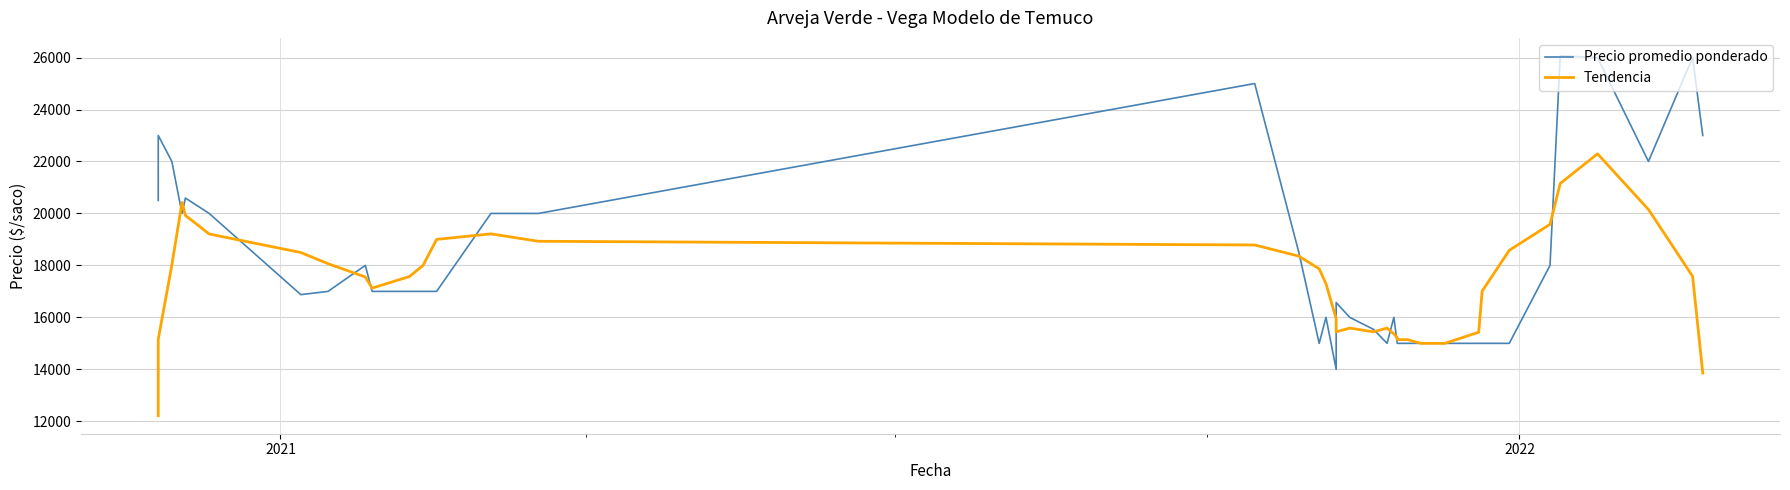

Which series has the largest total across all categories?

Precio promedio ponderado